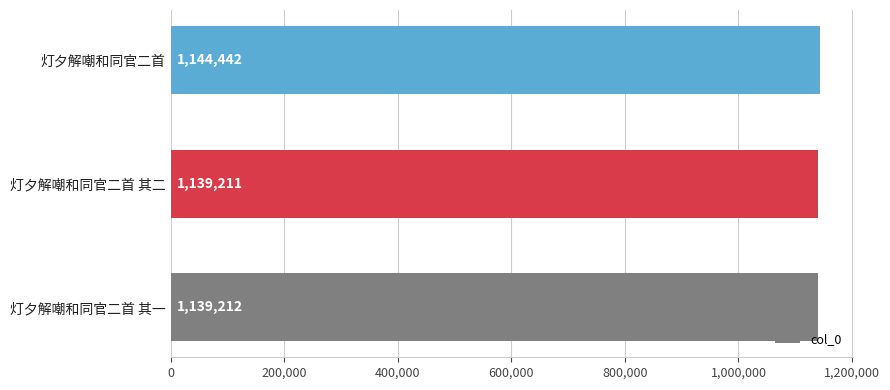

The chart shows a value of 616816 at 灯夕解嘲和同官二首 其二. True or false?

False